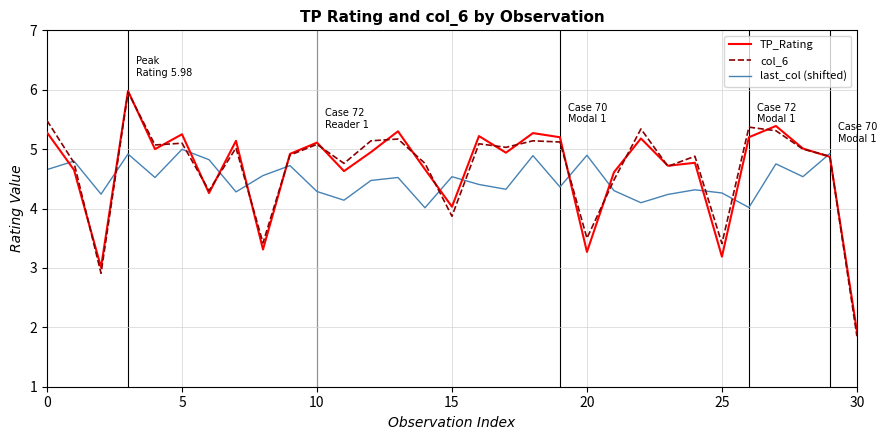

True or false: col_6 has a value of 5.1 at 16.

True